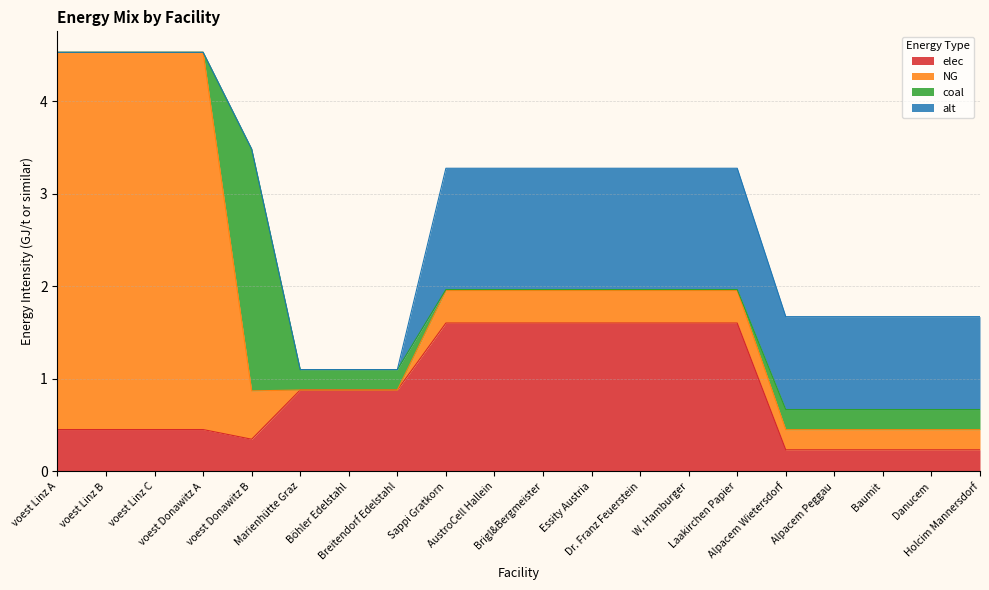

How many lines are shown in the chart?

4